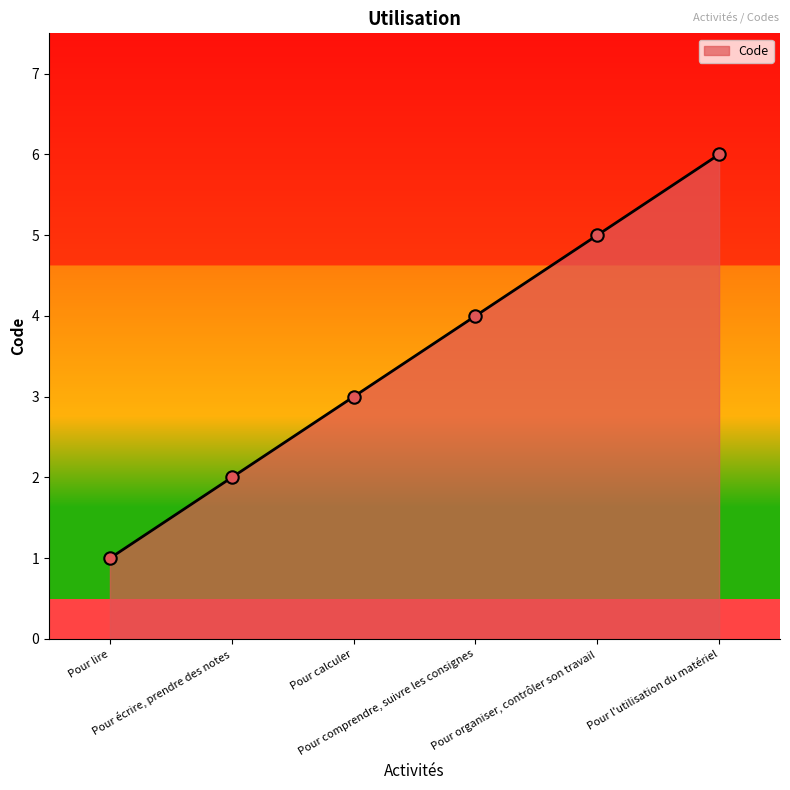

What is the change in value from Pour lire to Pour organiser, contrôler son travail?

+4